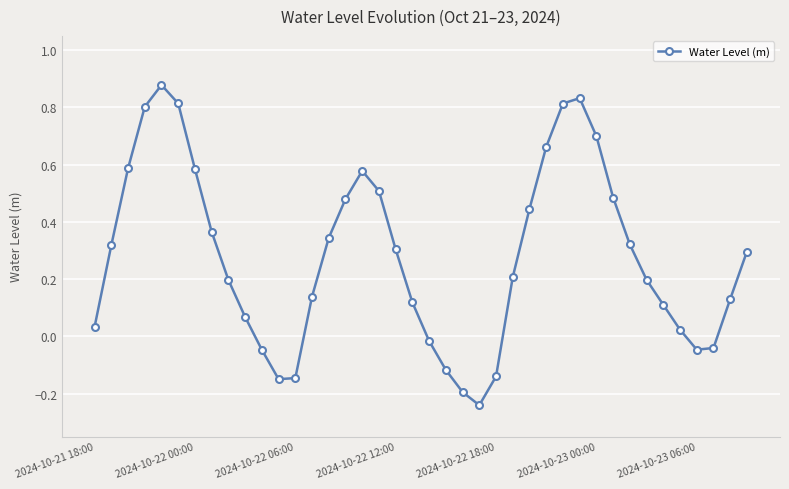

Is this an area chart (filled region under the line)?

No